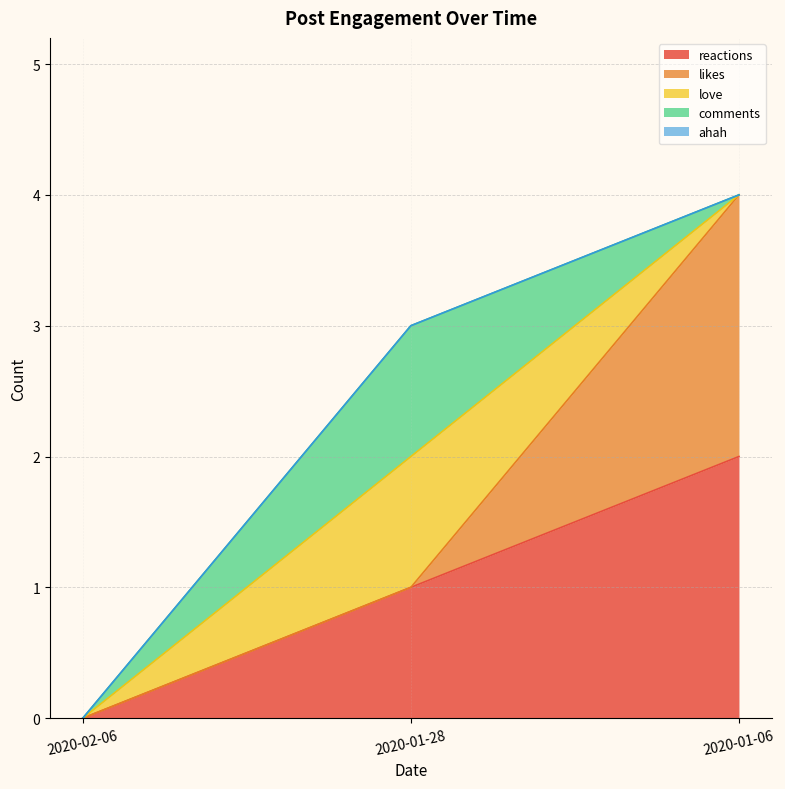

Reading left to right, list all the values displayed in this chart.

reactions: 0	1	2
likes: 0	0	2
love: 0	1	0
comments: 0	1	0
ahah: 0	0	0